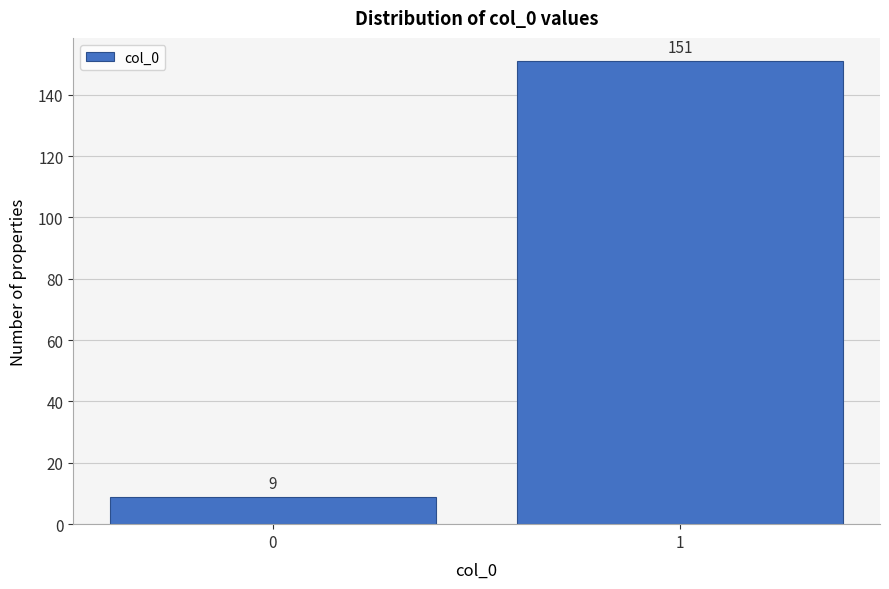

Reading left to right, extract all data points from this chart.

0=9	1=151